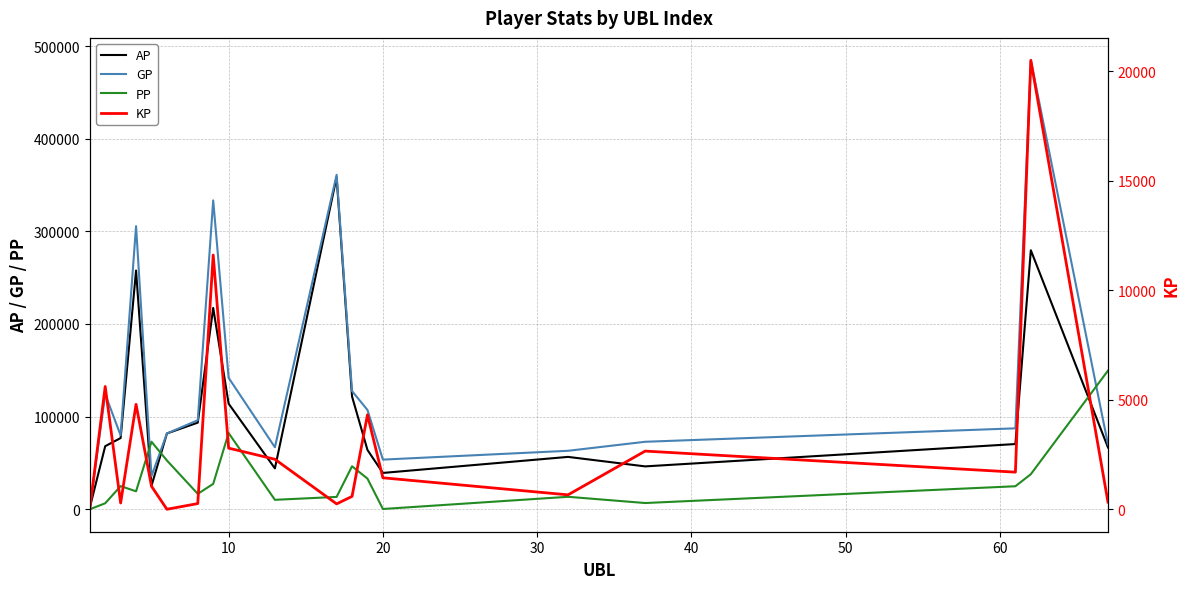

What is the maximum value for PP?

149642